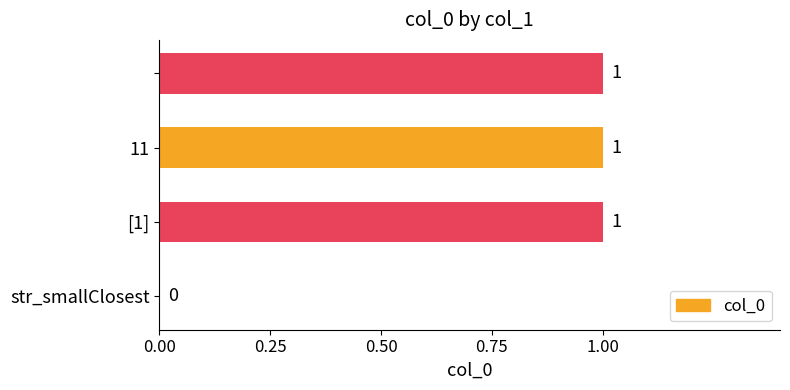

How many values are between 1 and 2?

3